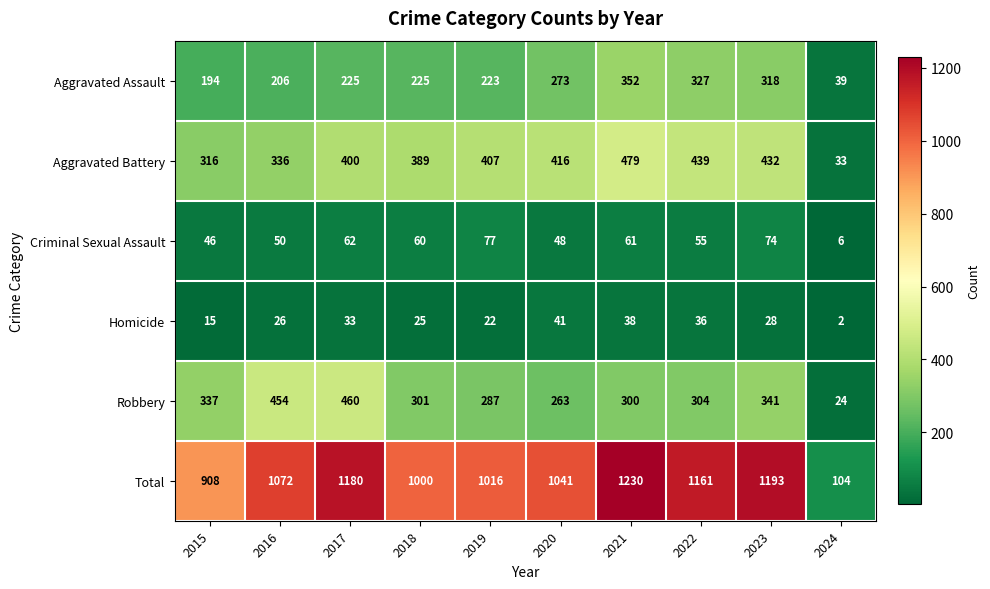

Which category has the highest value across all series?

2021